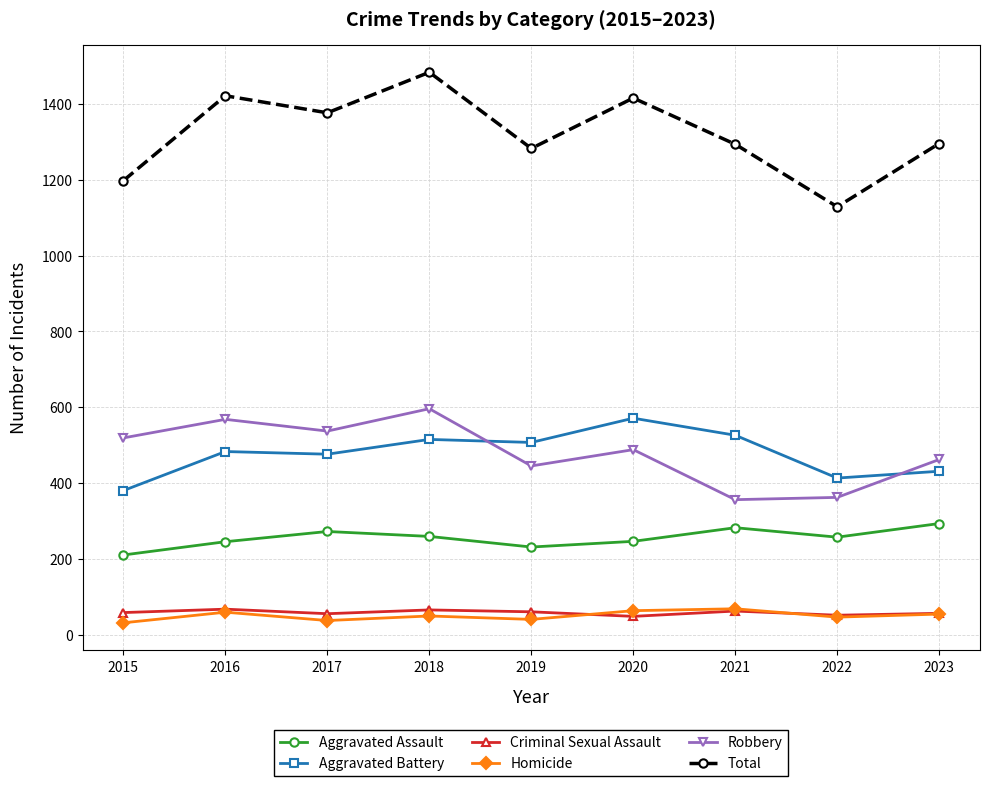

What is the minimum value for Criminal Sexual Assault?

48